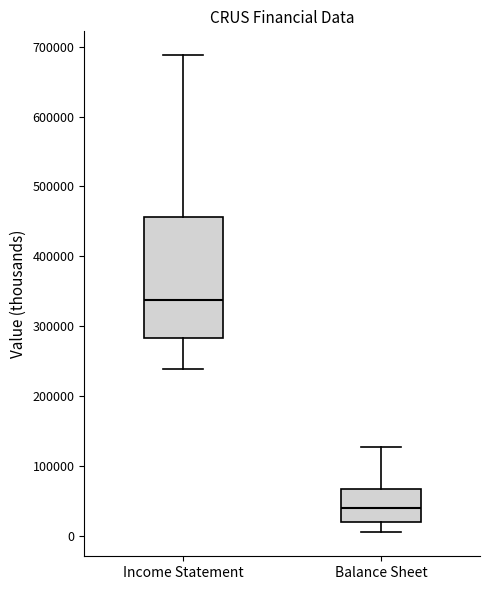

Reading left to right, transcribe this box plot: for each box, give where its median line is, the range the box spans, and where its two whiskers end, as read against the y-axis. The values are not printed on the chart, so give them approximately, as read against the axis.

Income Statement: median 340000, box 280000 to 460000, whiskers 240000 to 690000
Balance Sheet: median 40000, box 20000 to 70000, whiskers 0 to 130000